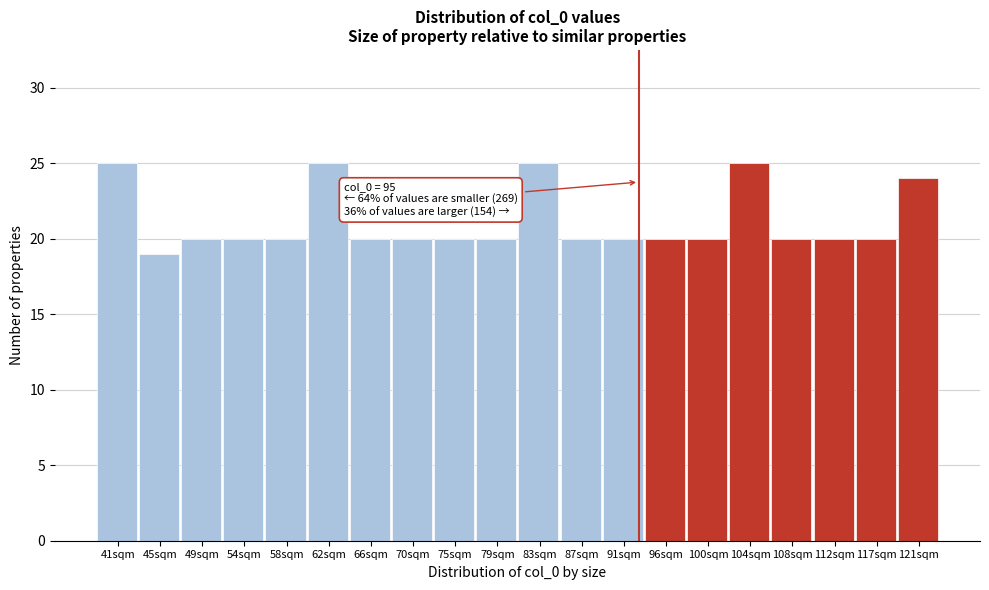

Reading right to left, transcribe all the data shown in this chart.

121sqm=24	117sqm=20	112sqm=20	108sqm=20	104sqm=25	100sqm=20	96sqm=20	91sqm=20	87sqm=20	83sqm=25	79sqm=20	75sqm=20	70sqm=20	66sqm=20	62sqm=25	58sqm=20	54sqm=20	49sqm=20	45sqm=19	41sqm=25